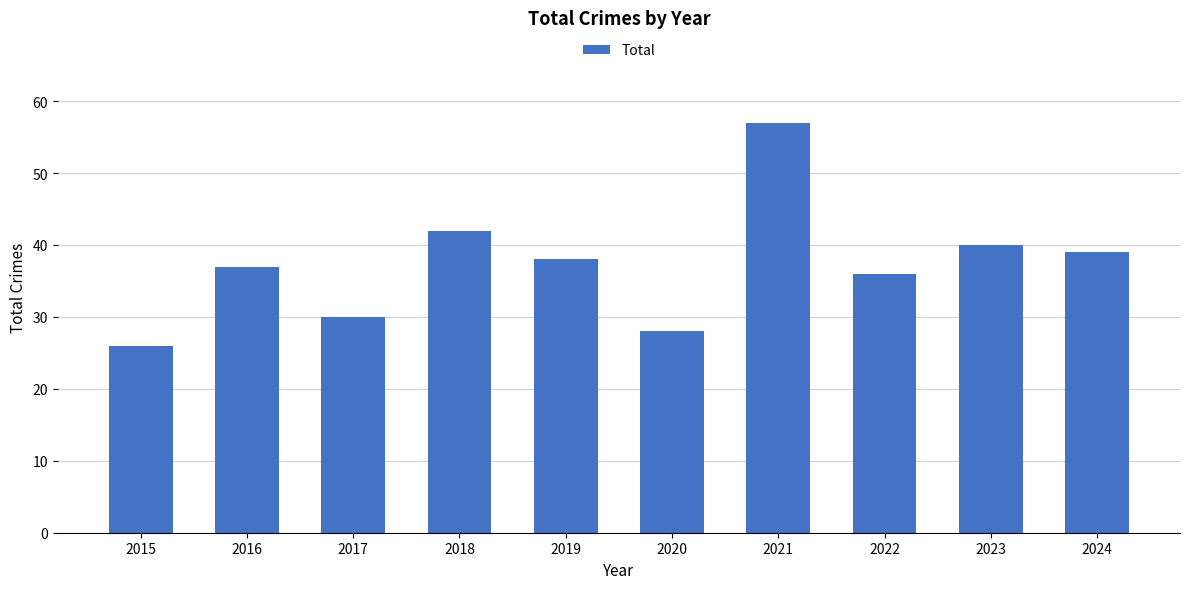

Which has a higher value, 2022 or 2016?

2016